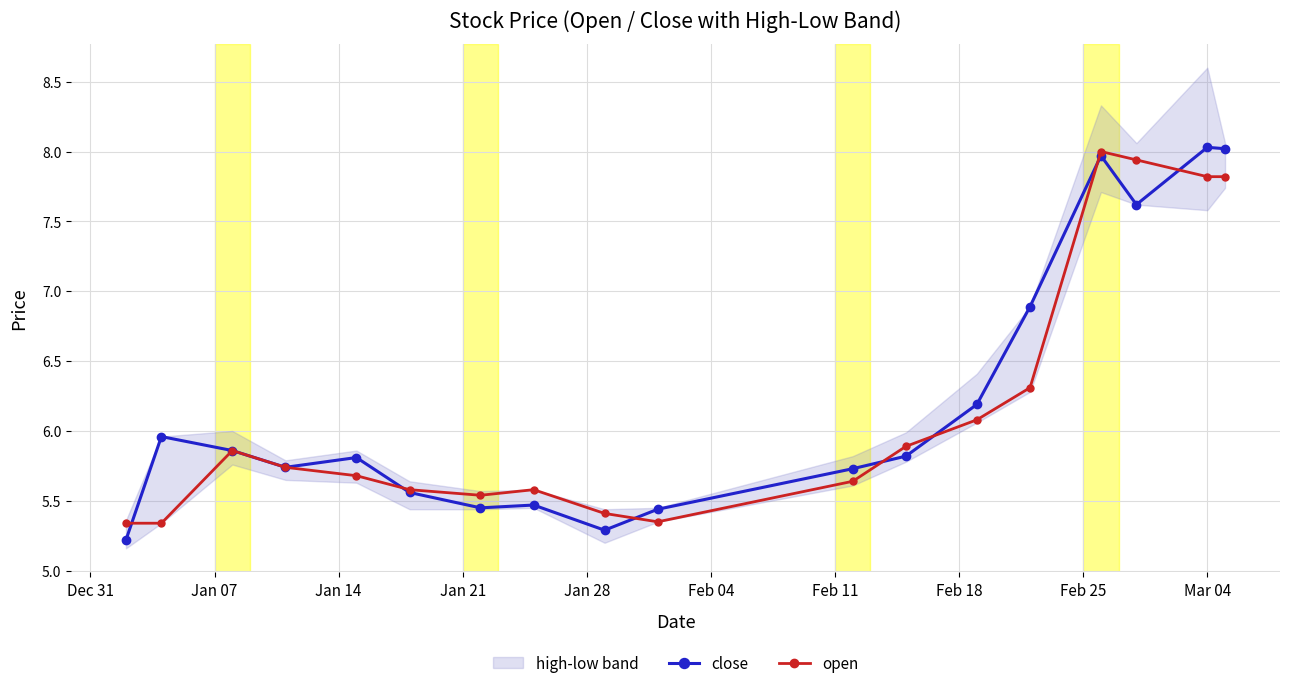

Rank the series by their maximum value, from lowest to highest.

open, close